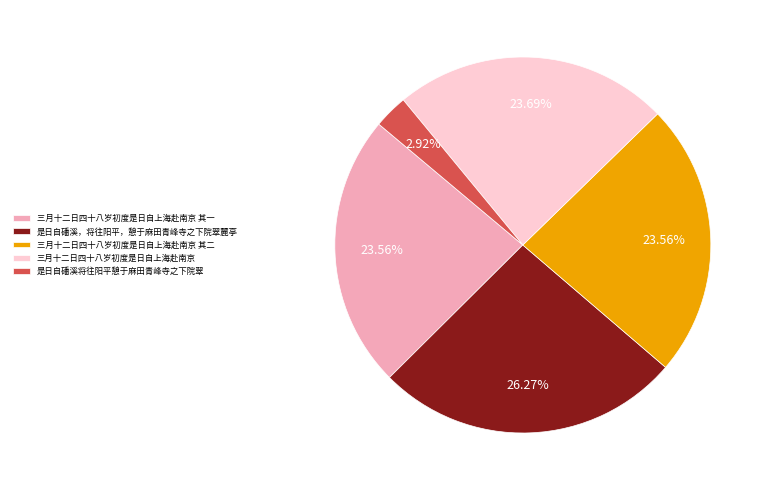

How many slices are in this pie chart?

5